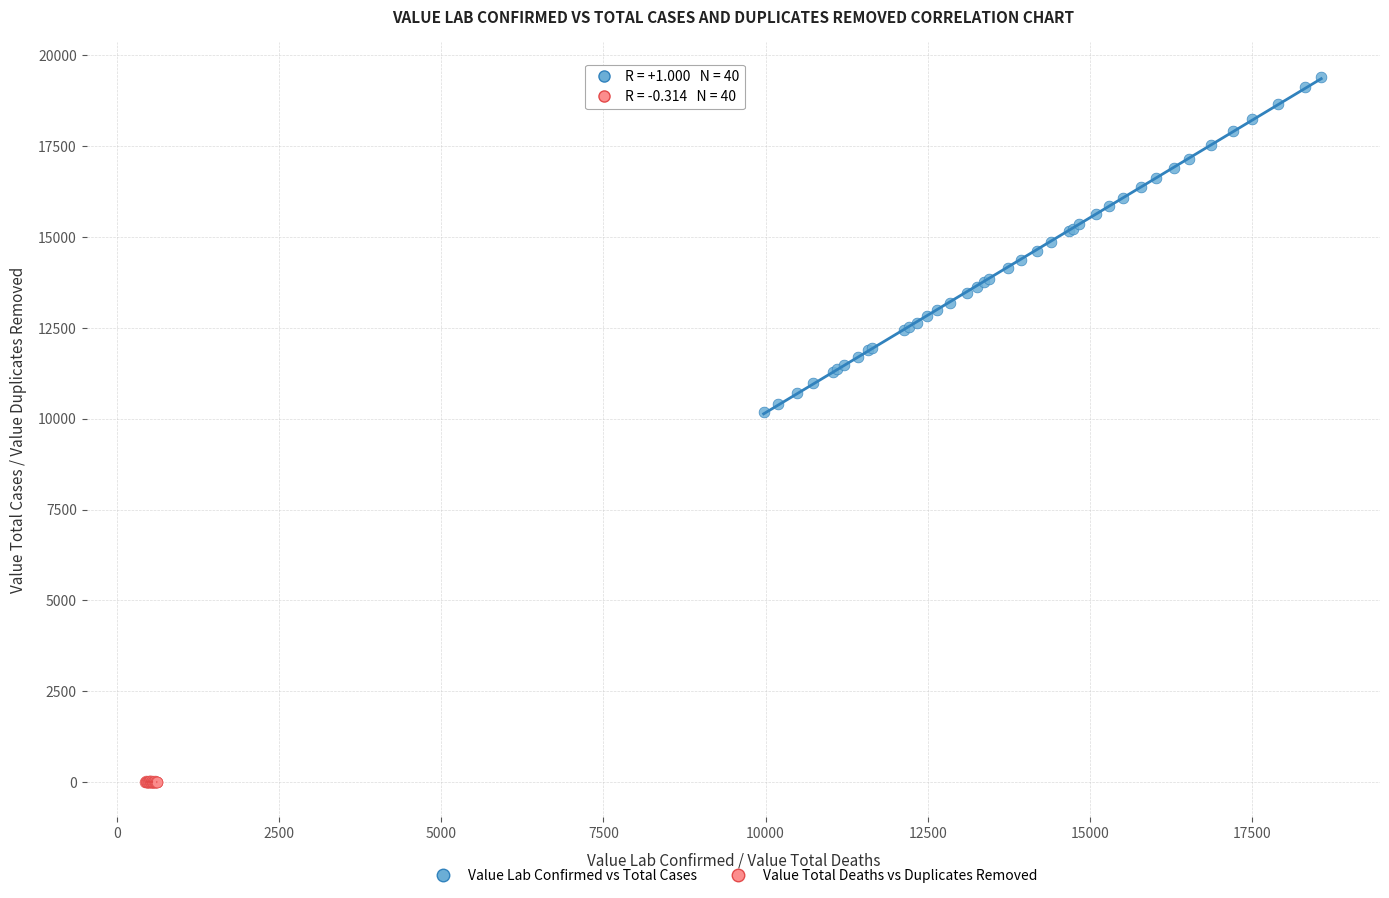

Which series reaches the minimum Y coordinate?

Value Total Deaths vs Duplicates Removed